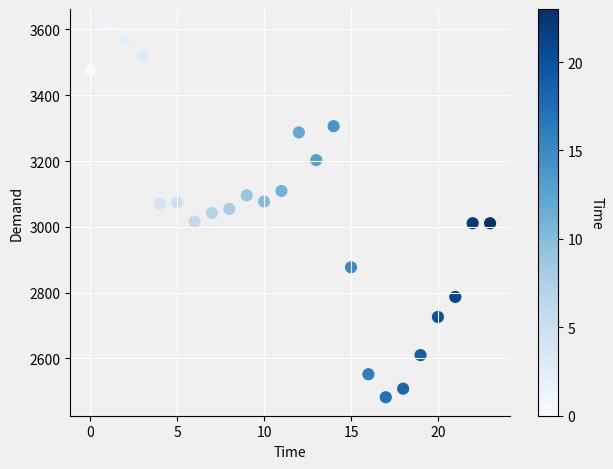

What is the range of Y values (max minus min)?

1124